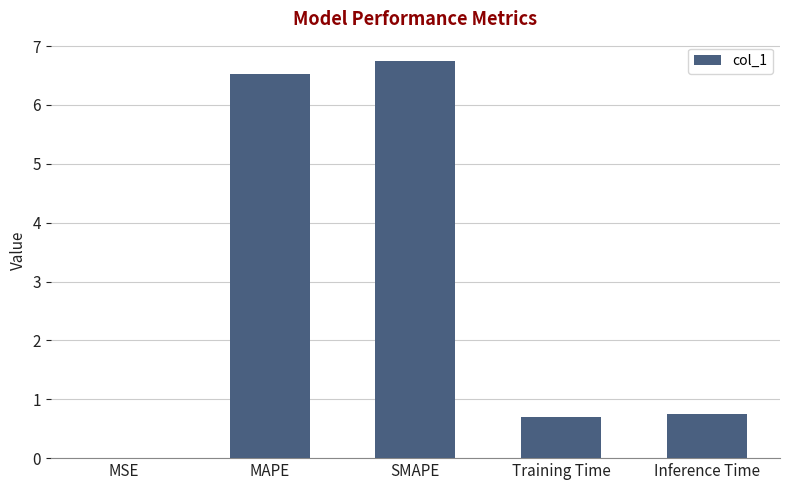

Between Inference Time and SMAPE, which is larger?

SMAPE